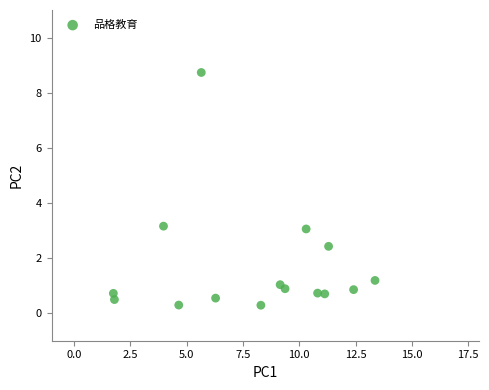

What is the range of X values (max minus min)?

11.6